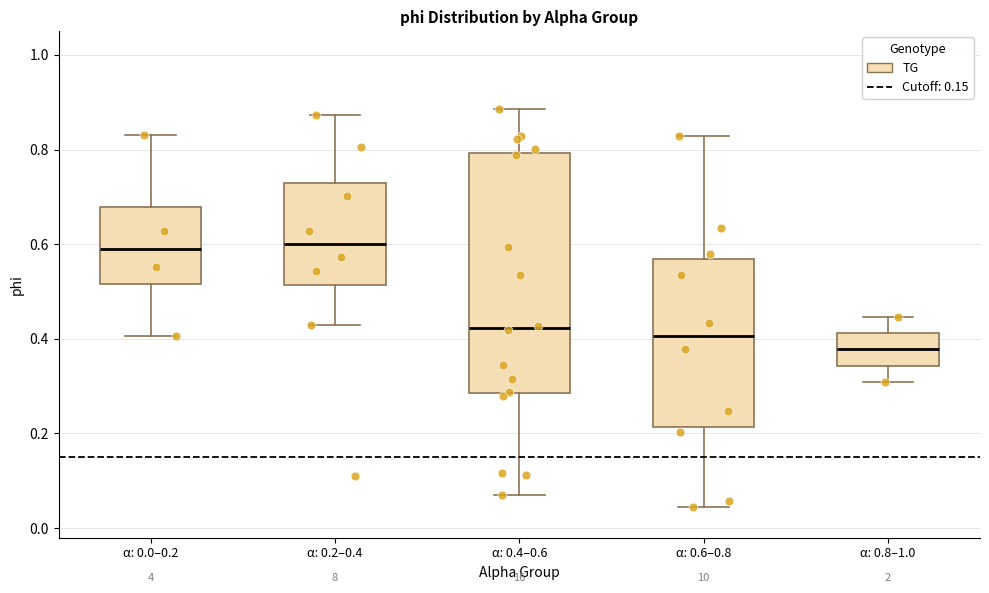

Reading left to right, transcribe this box plot: for each box, give where its median line is, the range the box spans, and where its two whiskers end, as read against the y-axis. The values are not printed on the chart, so give them approximately, as read against the axis.

α: 0.0–0.2: median 0.60, box 0.52 to 0.68, whiskers 0.40 to 0.84
α: 0.2–0.4: median 0.60, box 0.52 to 0.72, whiskers 0.42 to 0.88
α: 0.4–0.6: median 0.42, box 0.28 to 0.80, whiskers 0.06 to 0.88
α: 0.6–0.8: median 0.40, box 0.22 to 0.56, whiskers 0.04 to 0.82
α: 0.8–1.0: median 0.38, box 0.34 to 0.42, whiskers 0.30 to 0.44